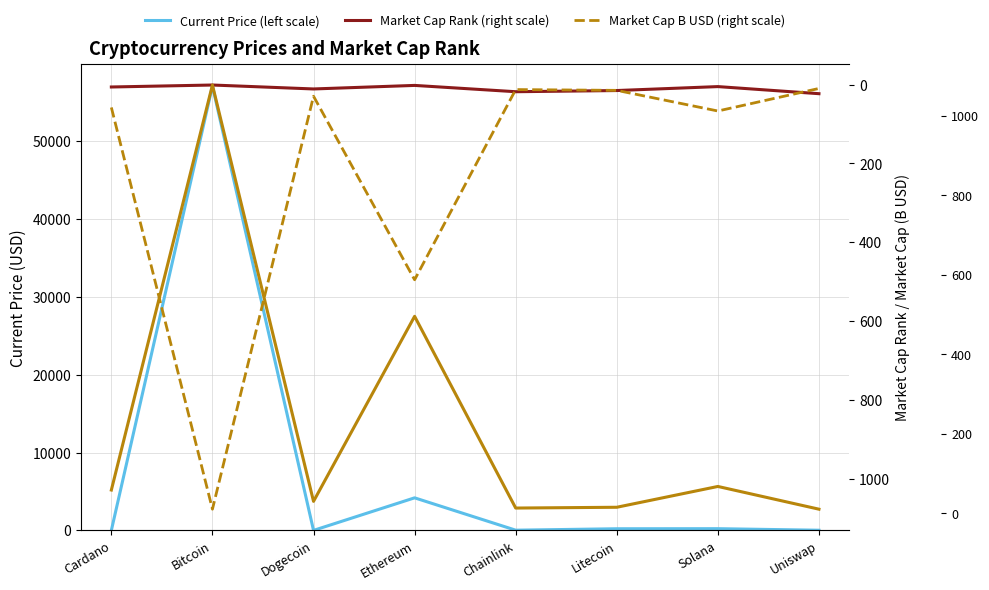

In Market Cap / B USD (right scale), how many points are lower than both neighbors (excluding endpoints)?

2